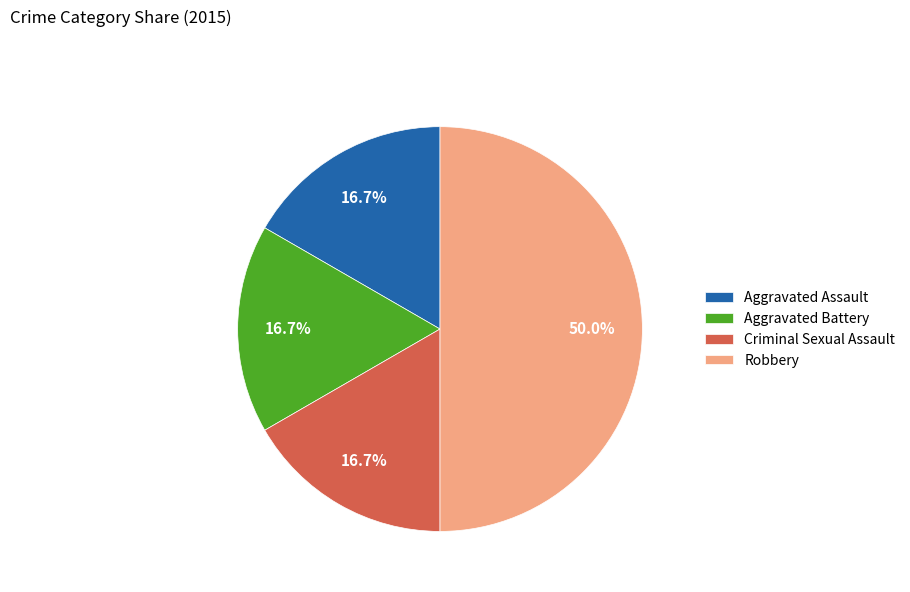

To the nearest percent, what portion does Aggravated Battery represent?

17%